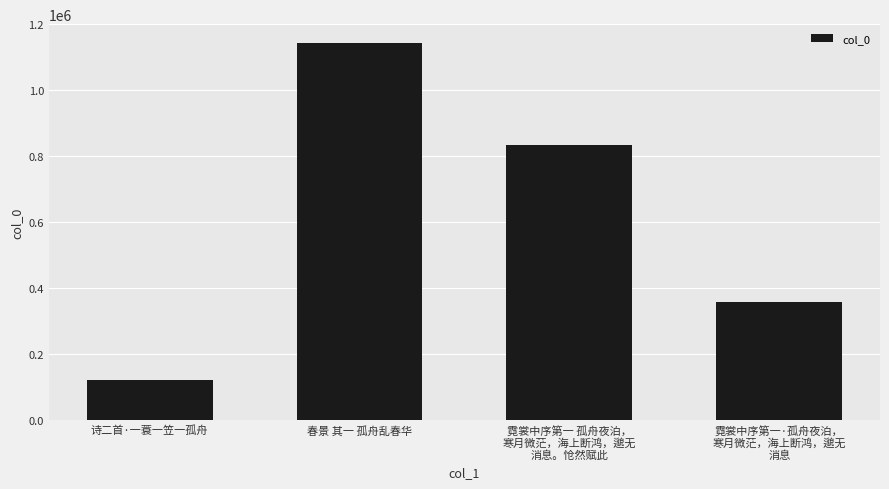

Are the bars horizontal?

No